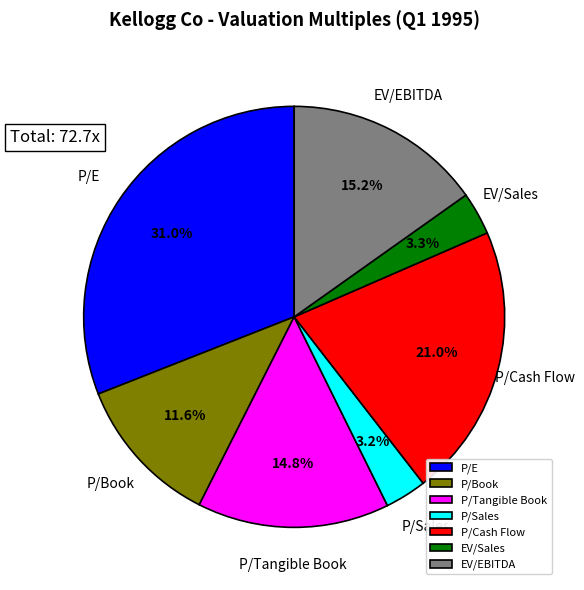

What is the largest slice in the pie chart?

P/E